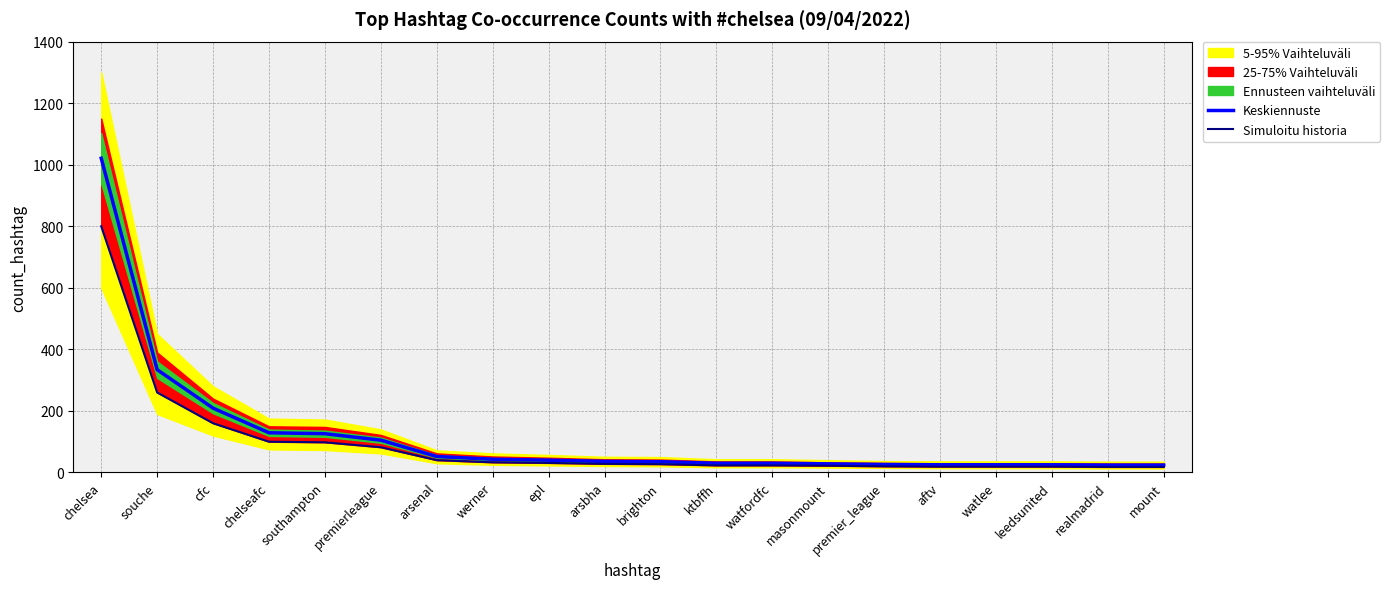

Rank the series by their average value, from lowest to highest.

Simuloitu historia, Keskiennuste